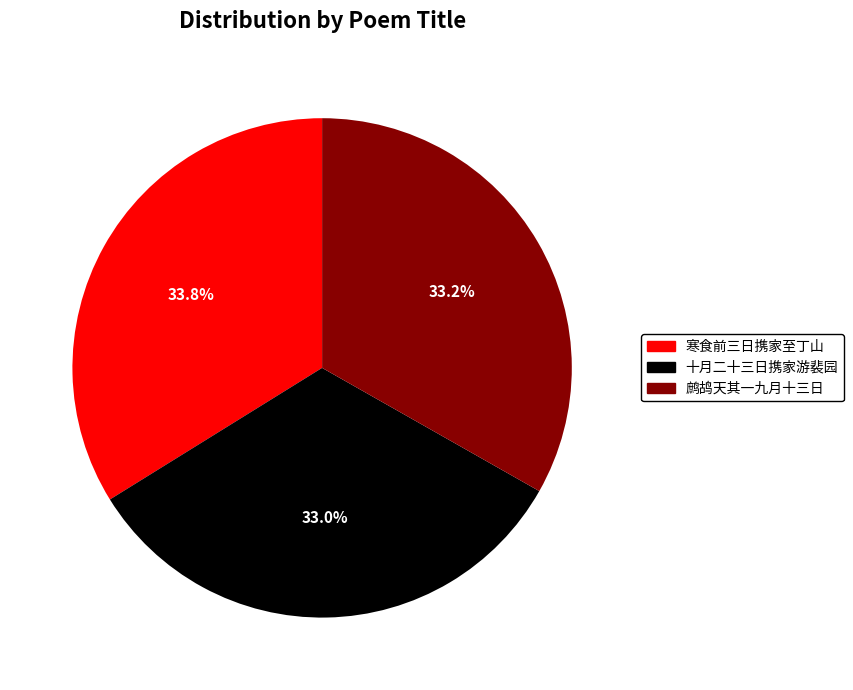

Does any single category account for the majority?

No